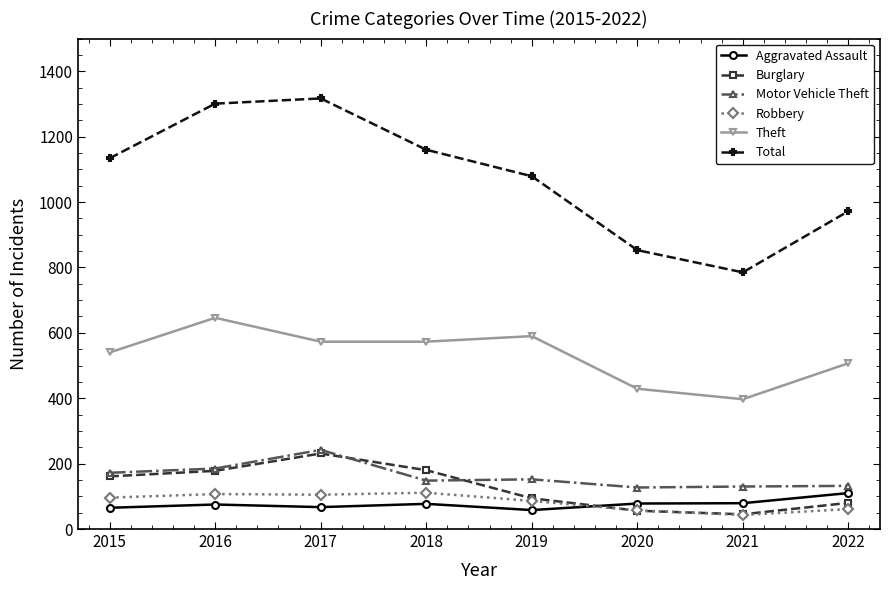

Which category has the lowest value across all series?

2021